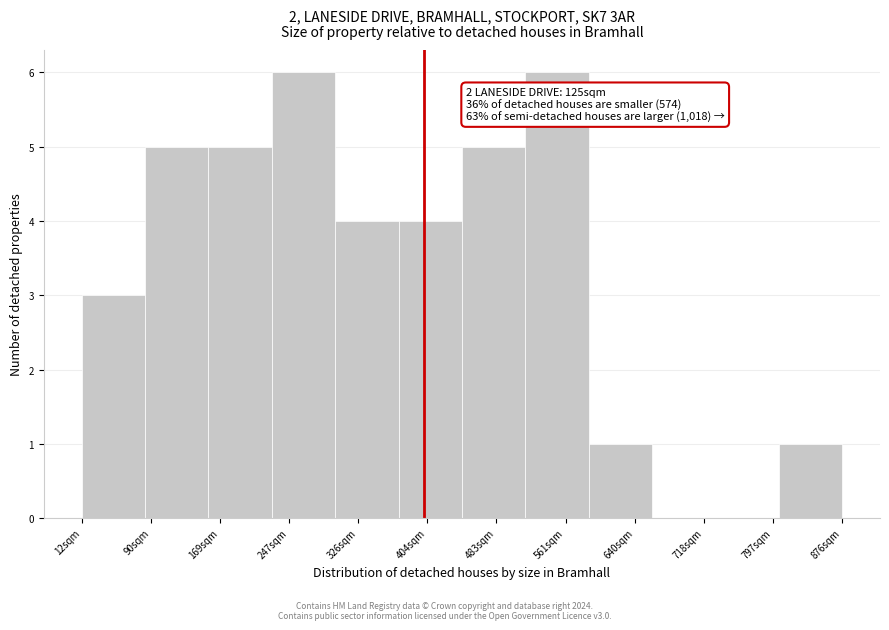

Reading left to right, extract all data points from this chart.

12sqm=3	90sqm=5	169sqm=5	247sqm=6	326sqm=4	404sqm=4	483sqm=5	561sqm=6	640sqm=1	718sqm=0	797sqm=0	876sqm=1